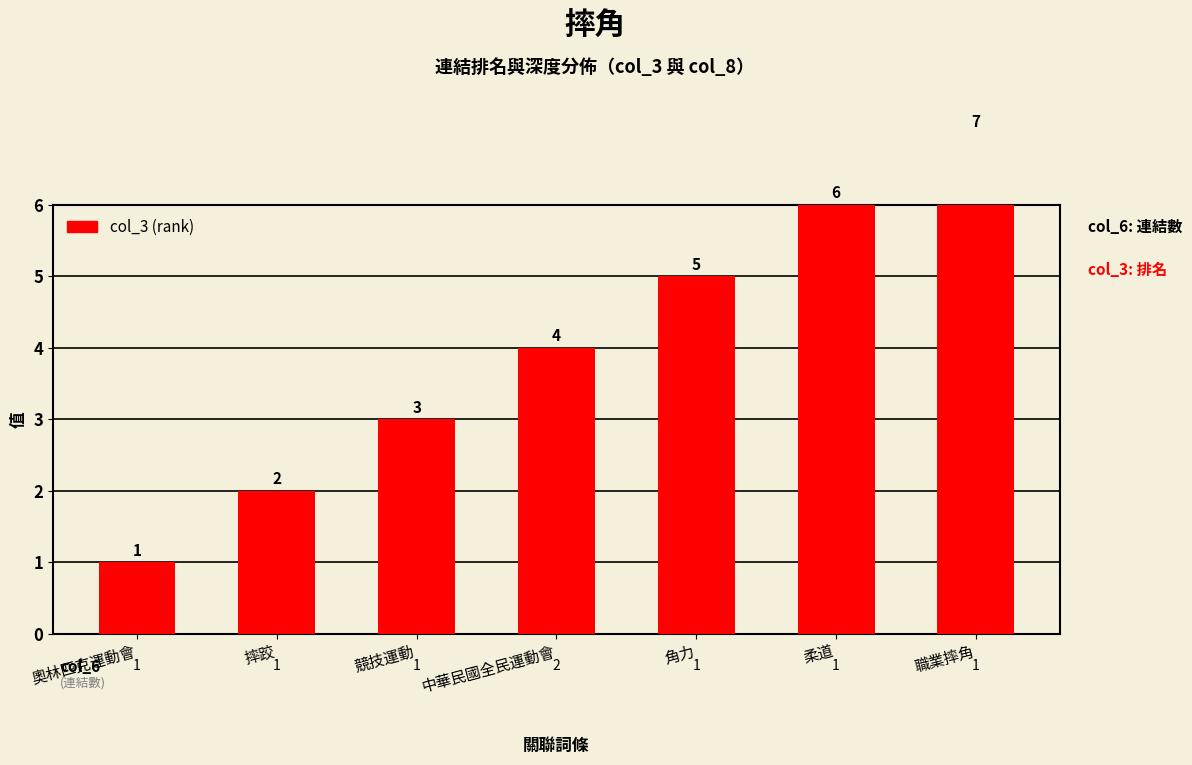

What is the ratio of the value at 摔跤 to the value at 中華民國全民運動會?

0.5